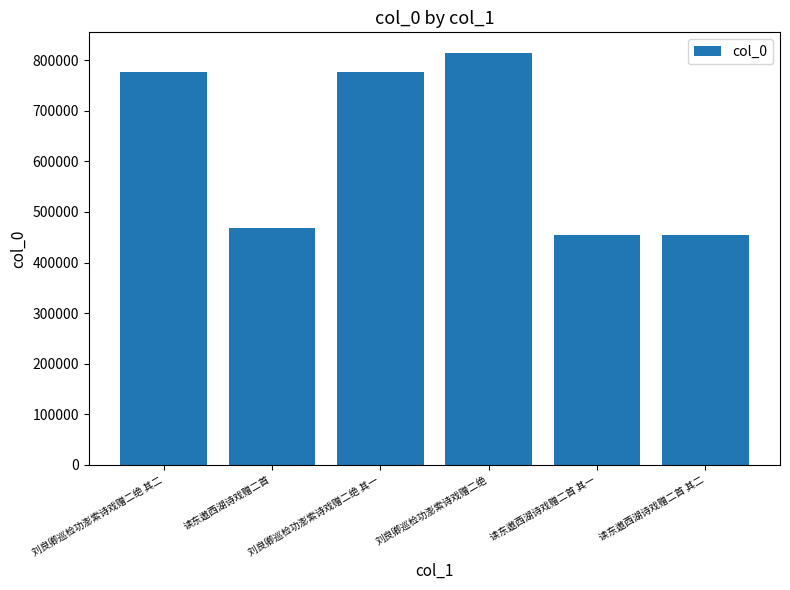

What is the value of the 5th bar from the left?

455248